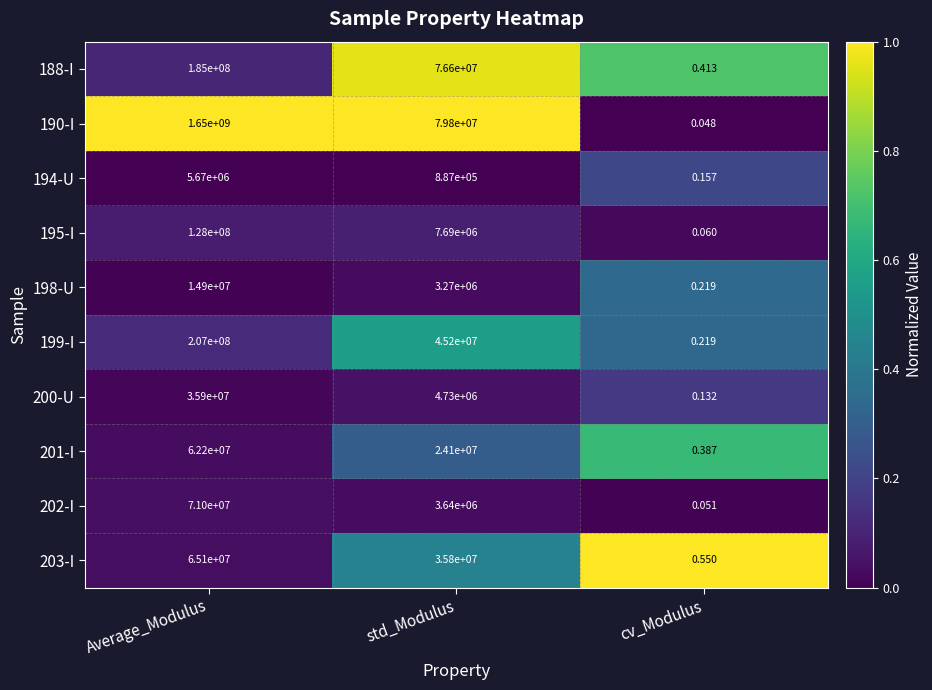

At which label does 188-I reach its minimum?

cv_Modulus